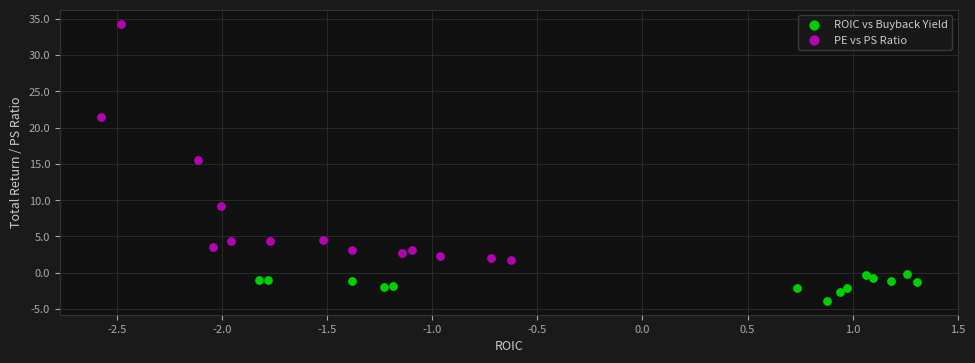

Which series has the widest spread of Y values?

PE vs PS Ratio